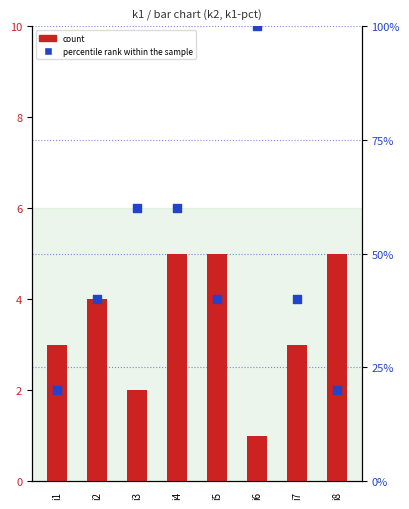

Which series reaches the maximum Y coordinate?

percentile rank within the sample